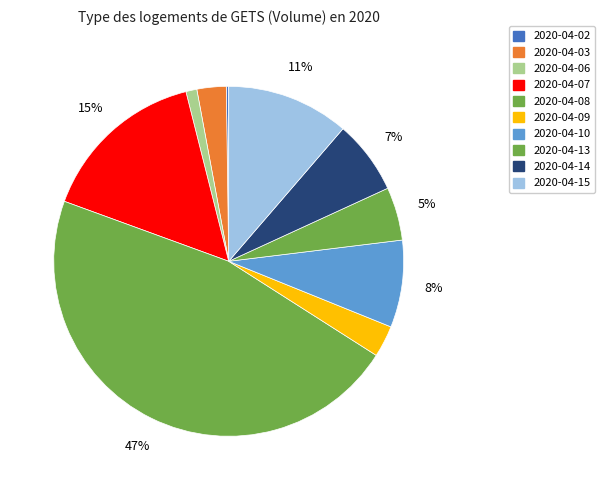

The 2020-04-06 slice represents 1% of the pie. True or false?

True